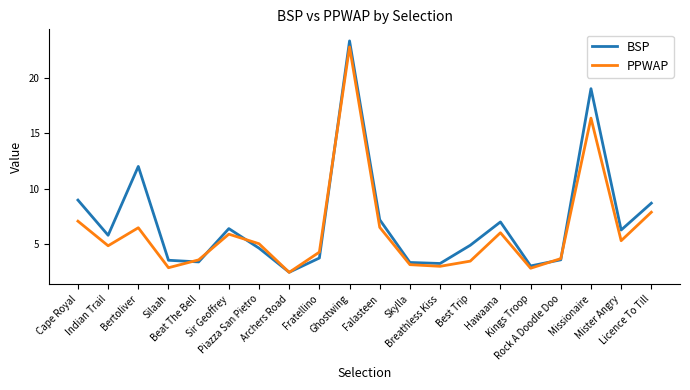

What is the lowest value of the BSP series?

2.5